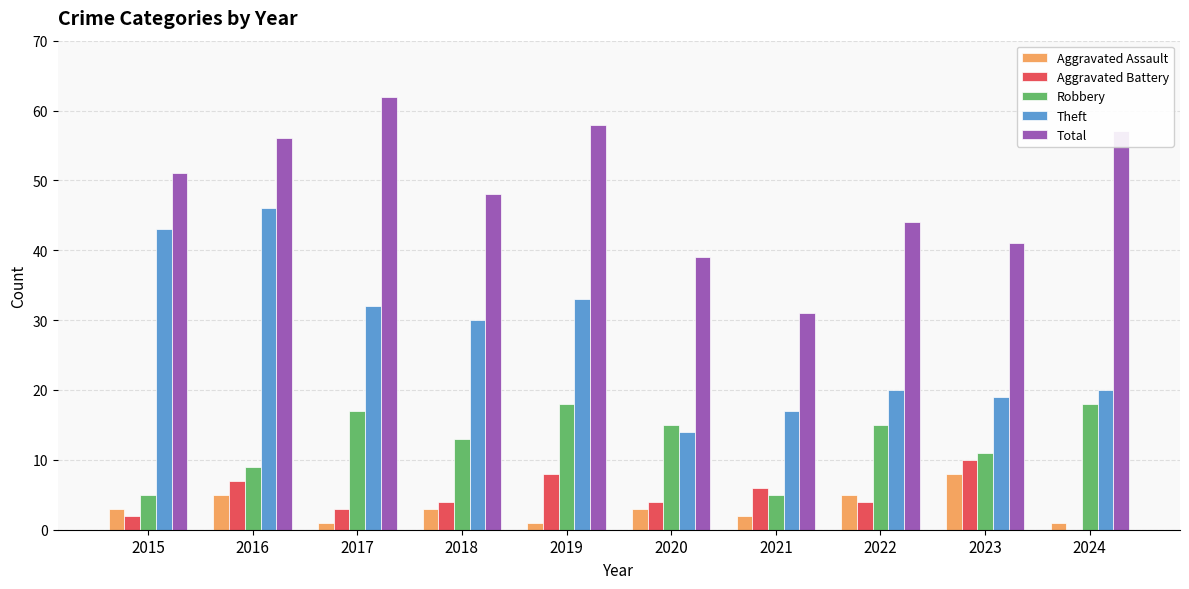

Reading left to right, list all the values displayed in this chart.

Aggravated Assault: 2015=3	2016=5	2017=1	2018=3	2019=1	2020=3	2021=2	2022=5	2023=8	2024=1
Aggravated Battery: 2015=2	2016=7	2017=3	2018=4	2019=8	2020=4	2021=6	2022=4	2023=10	2024=0
Robbery: 2015=5	2016=9	2017=17	2018=13	2019=18	2020=15	2021=5	2022=15	2023=11	2024=18
Theft: 2015=43	2016=46	2017=32	2018=30	2019=33	2020=14	2021=17	2022=20	2023=19	2024=20
Total: 2015=51	2016=56	2017=62	2018=48	2019=58	2020=39	2021=31	2022=44	2023=41	2024=57